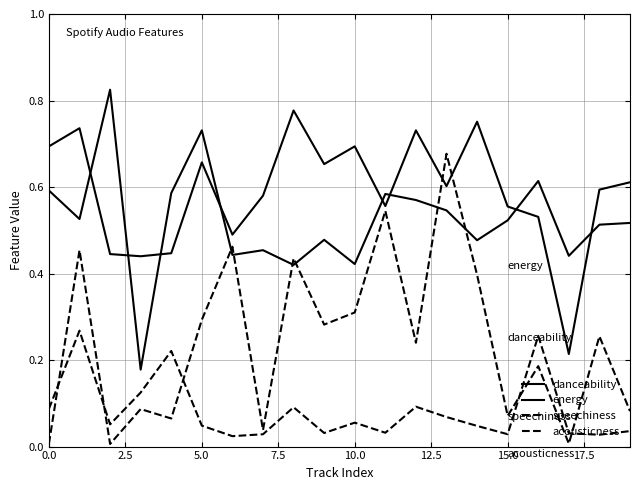

Does the chart display data point markers on the line(s)?

No